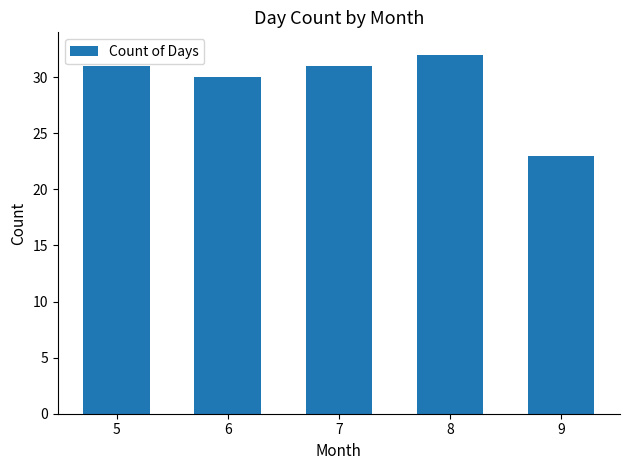

At which label is the value closest to 27?

6